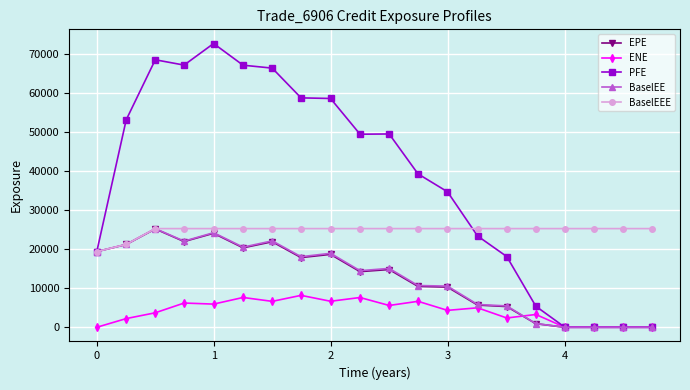

What is the difference between the second highest and minimum values in the PFE series?

68475.4